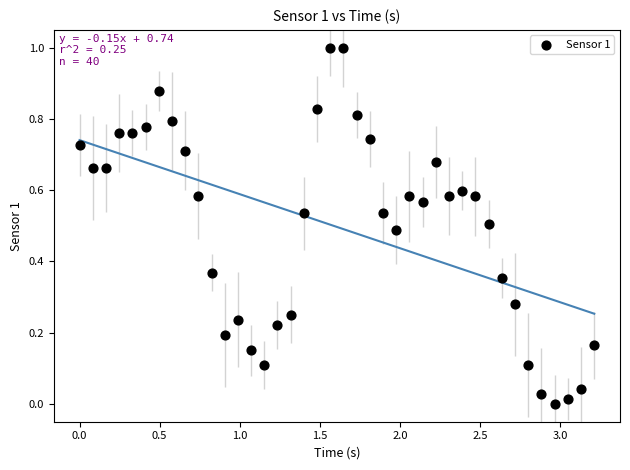

What is the range of Y values (max minus min)?

1.0